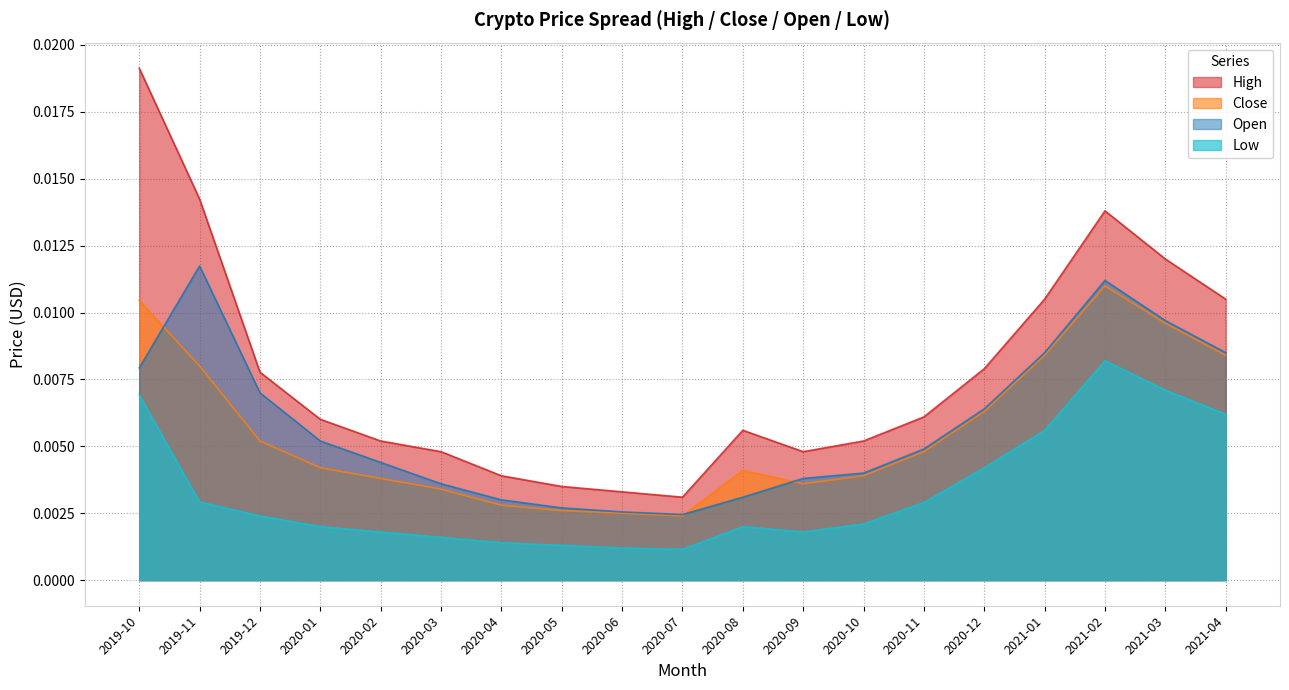

How many High values are between 0 and 1?

19